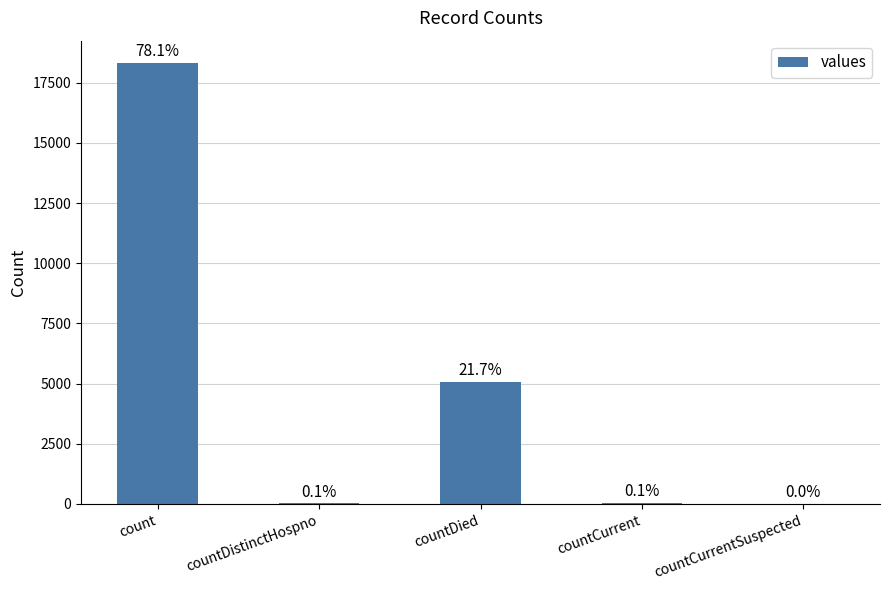

List the labels in order of value, smallest first.

countCurrentSuspected, countDistinctHospno, countCurrent, countDied, count